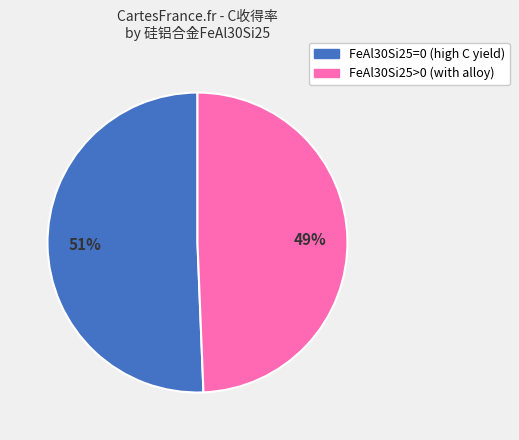

Is there any slice that represents more than half of the pie?

Yes